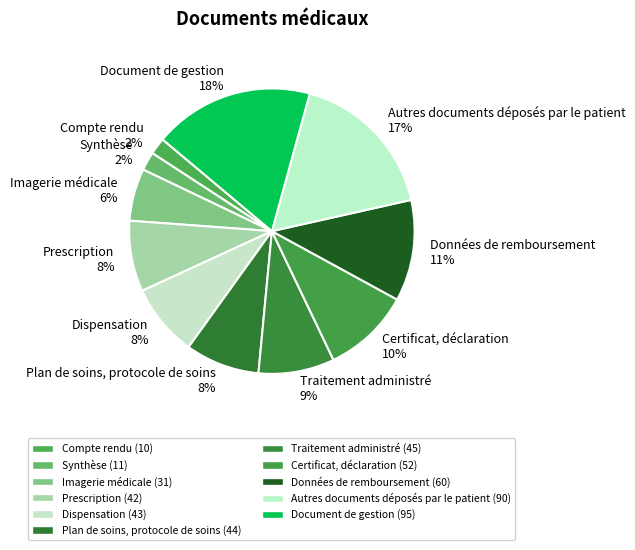

To the nearest percent, what is the difference between the largest and smallest slice percentages?

16%